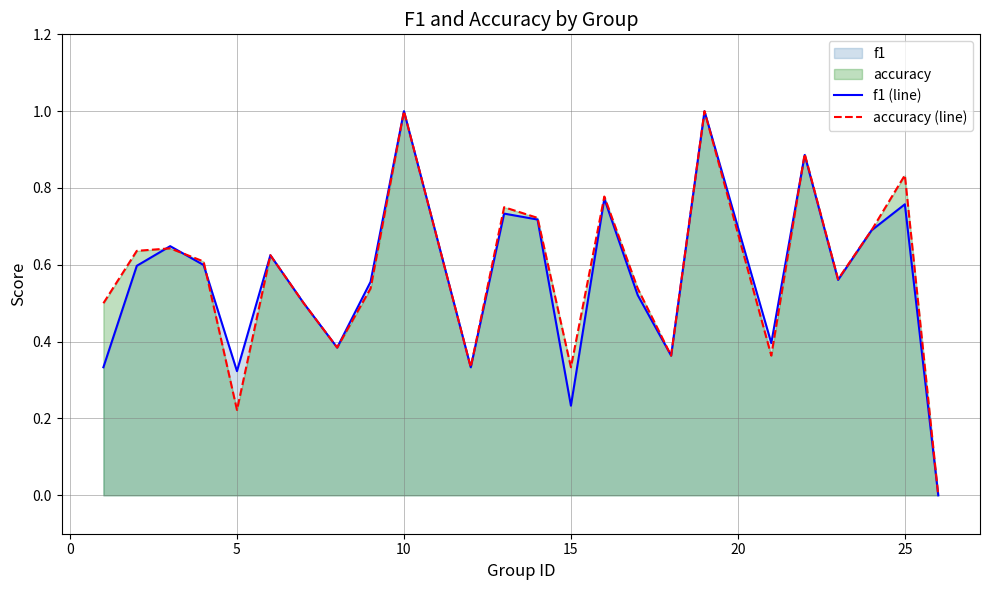

The f1 (line) series shows 0.6 at 5. True or false?

False